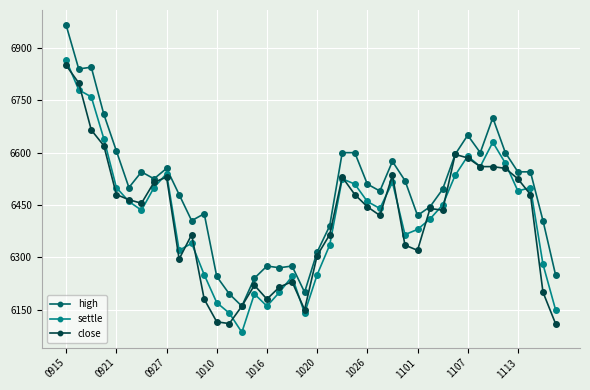

Which series has the largest total across all categories?

high